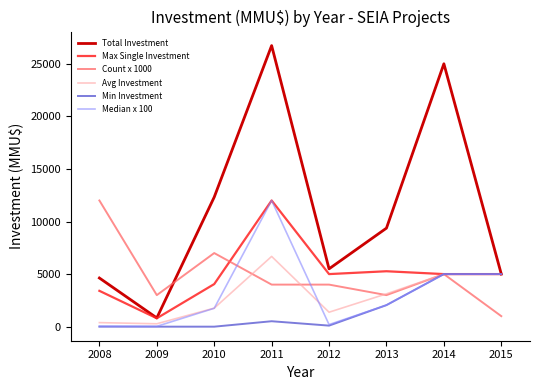

What are all the series names shown in the legend?

Total Investment, Max Single Investment, Count x 1000, Avg Investment, Min Investment, Median x 100